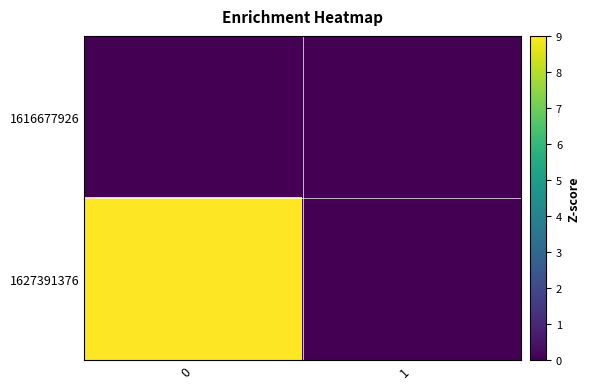

Reading left to right, extract all data points from this chart.

1616677926: 0=0	1=0
1627391376: 0=9	1=0